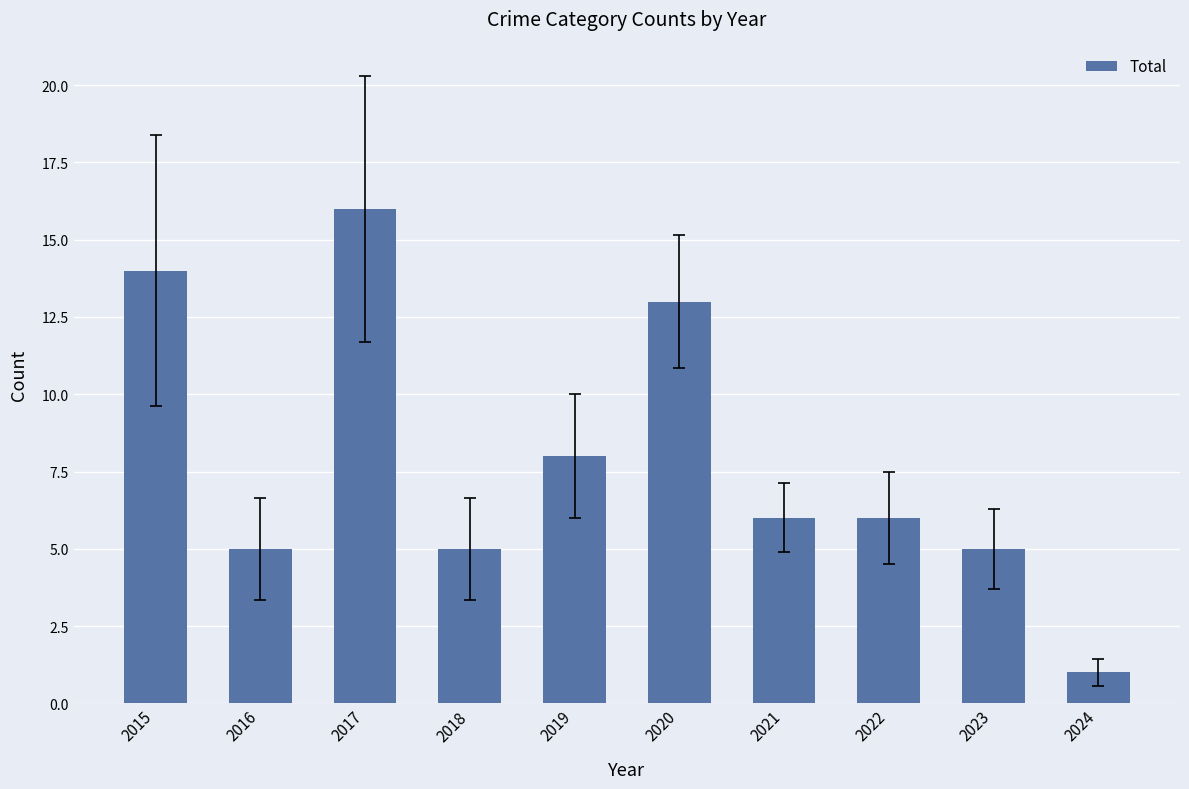

What is the ratio of the value at 2016 to the value at 2017?

0.3